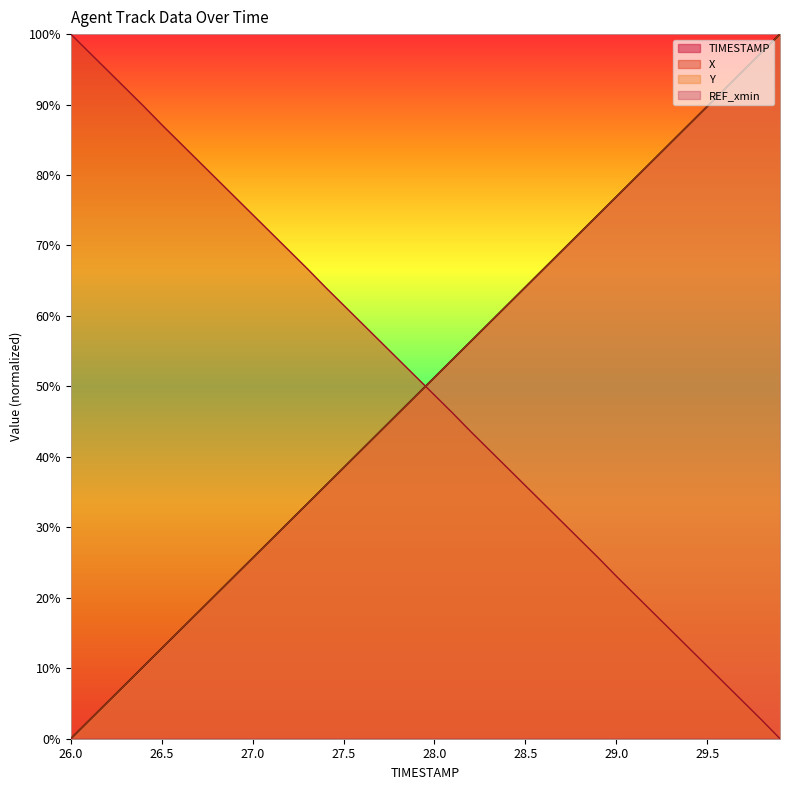

True or false: X has a value of 74.4 at 27.0.

True